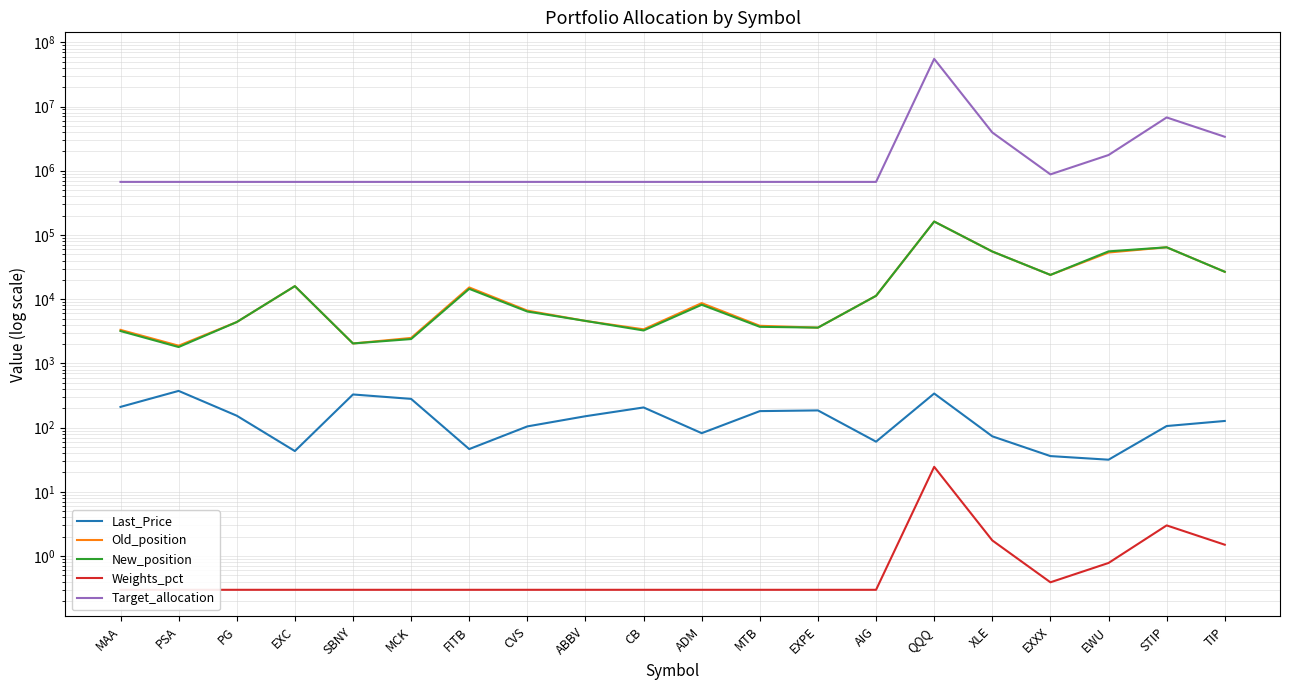

Is this an area chart (filled region under the line)?

No